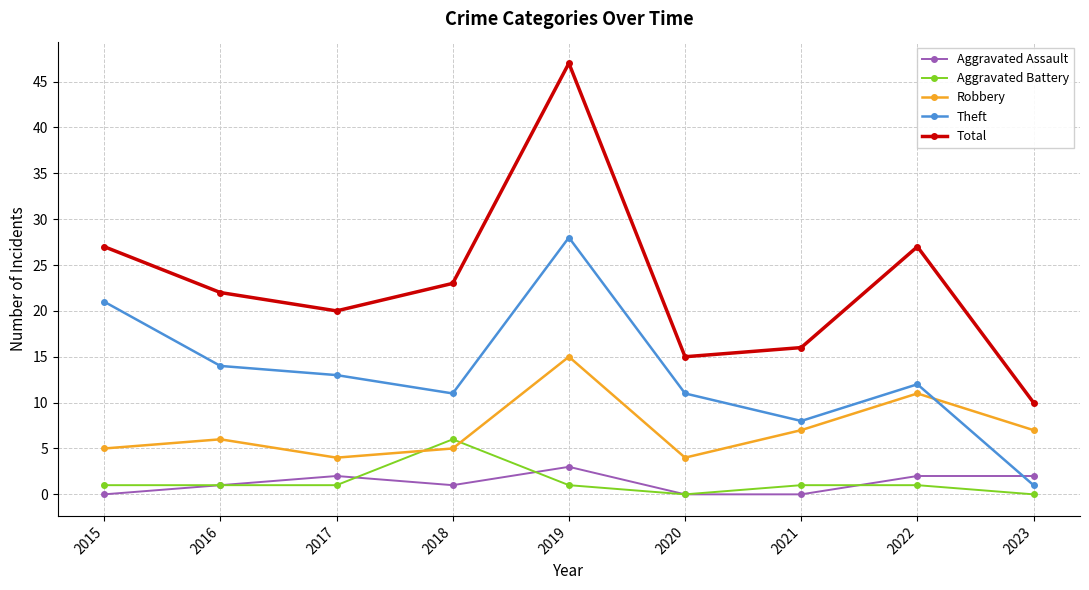

What is the value of the Robbery point at the 2nd from the left?

6